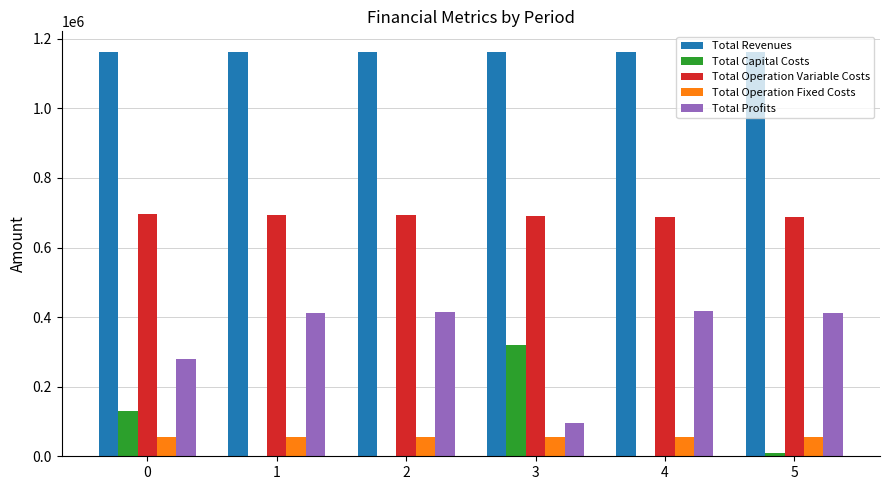

Does the chart contain stacked bars?

No